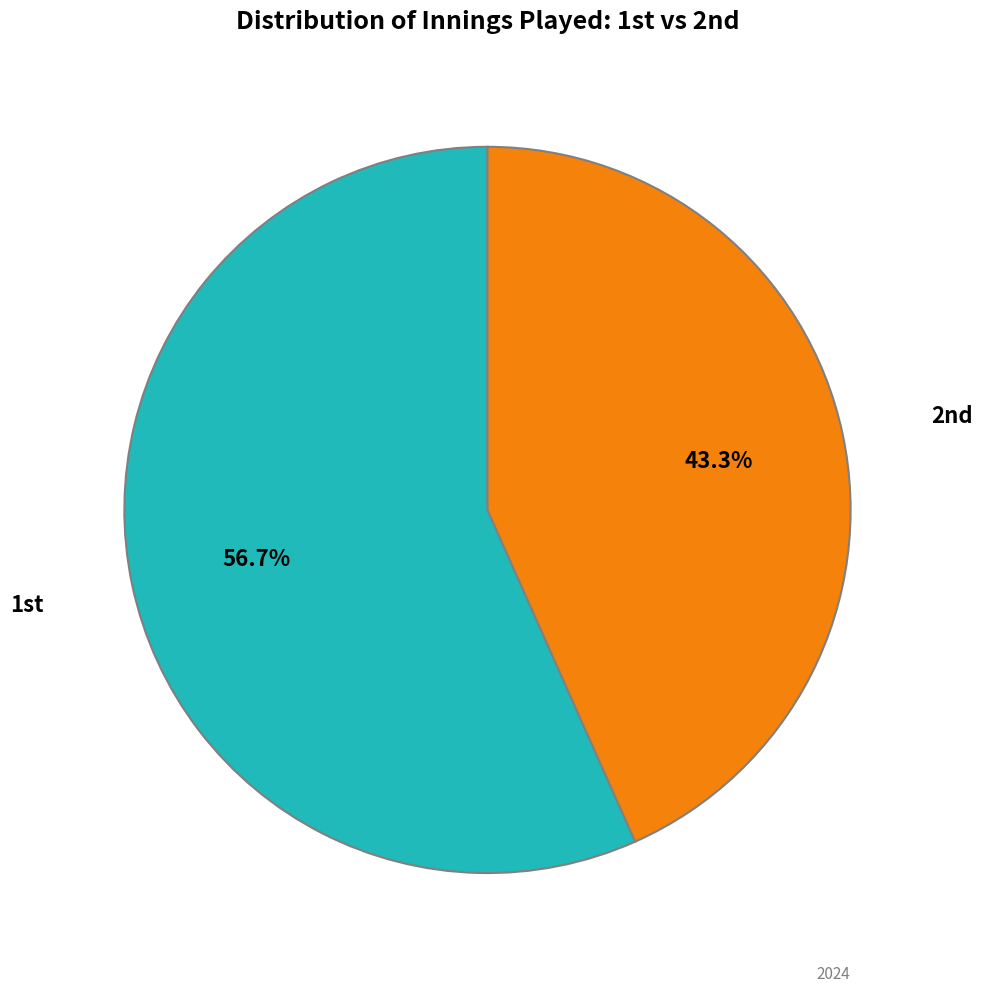

To the nearest percent, what is the average slice percentage?

50%